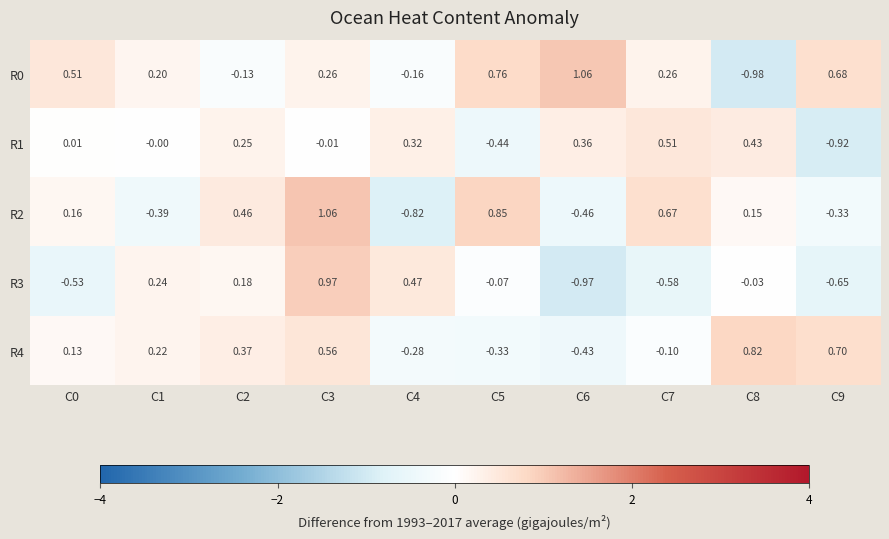

Is the value of R3 at C8 greater than the value of R1 at C5?

Yes